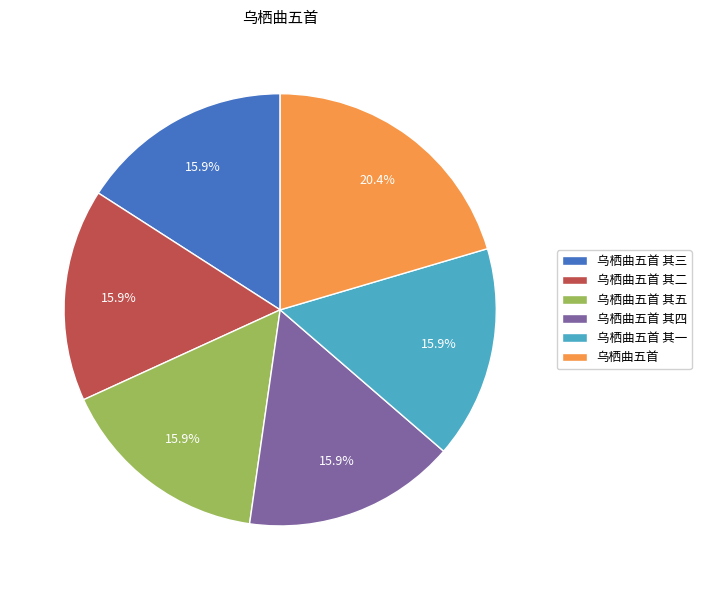

To the nearest percent, what portion does 乌栖曲五首 其五 represent?

16%